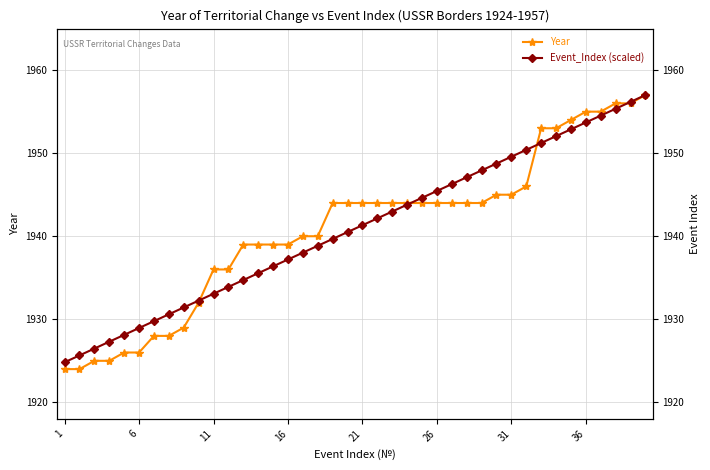

True or false: Year and Event_Index (scaled) cross at least once.

True